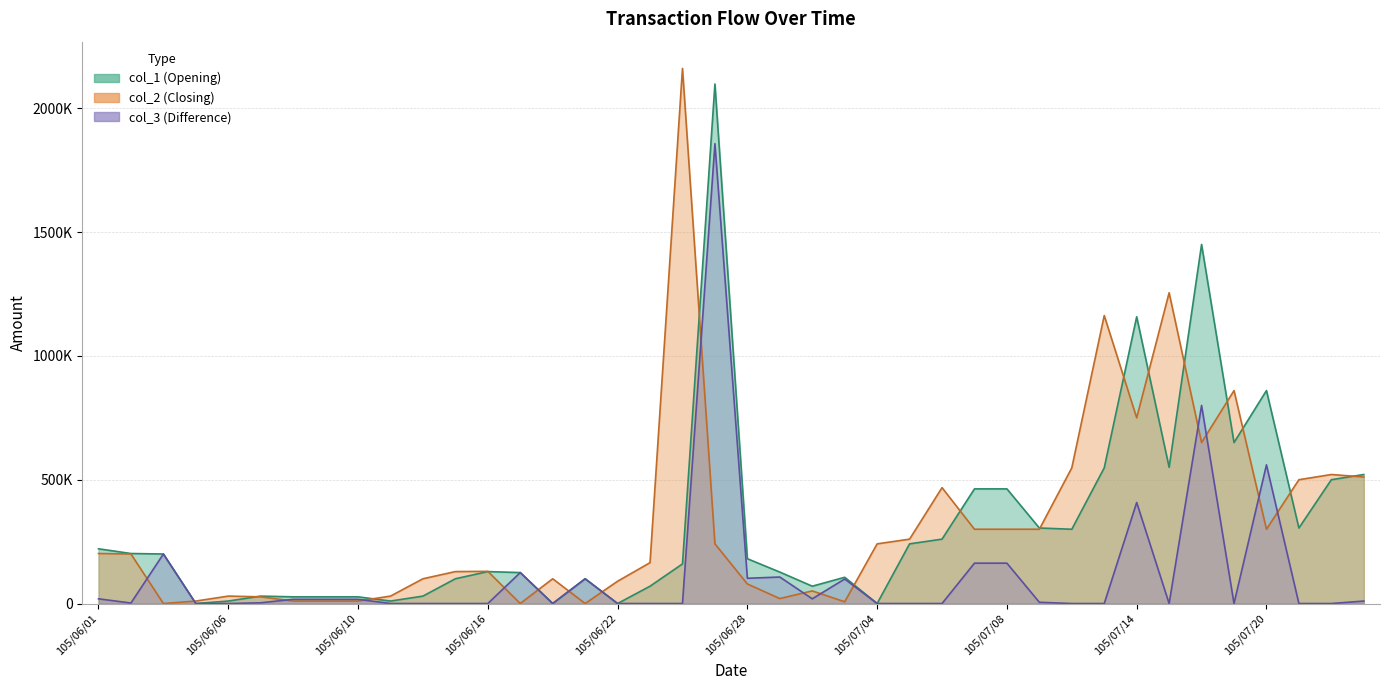

Where is col_1 nearest to the value 1049000?

105/07/14